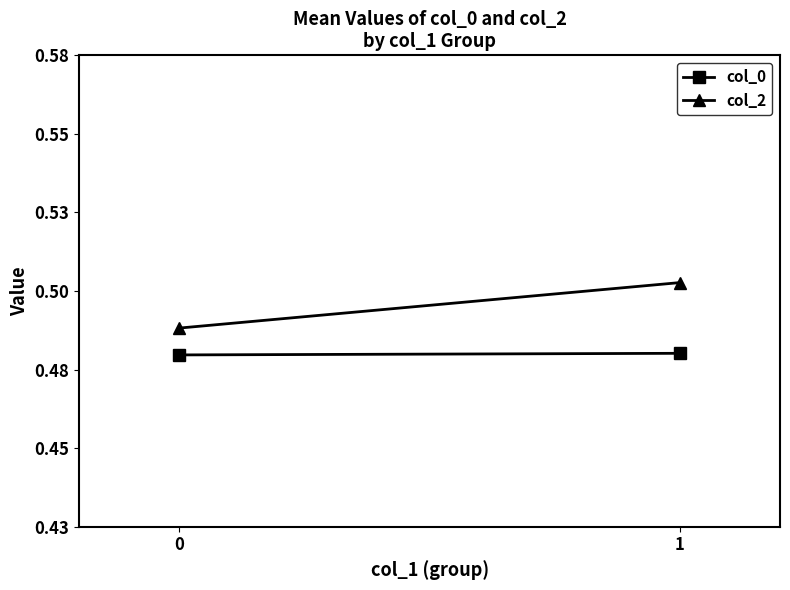

What is the value of the col_0 point at the 2nd from the left?

0.4